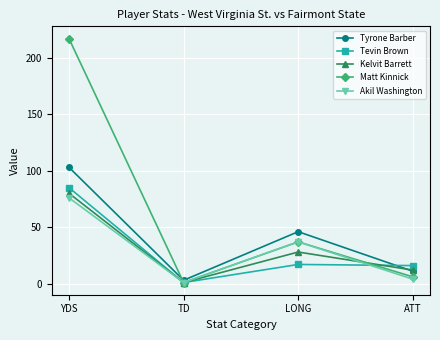

Which label corresponds to the smallest value in the chart?

TD